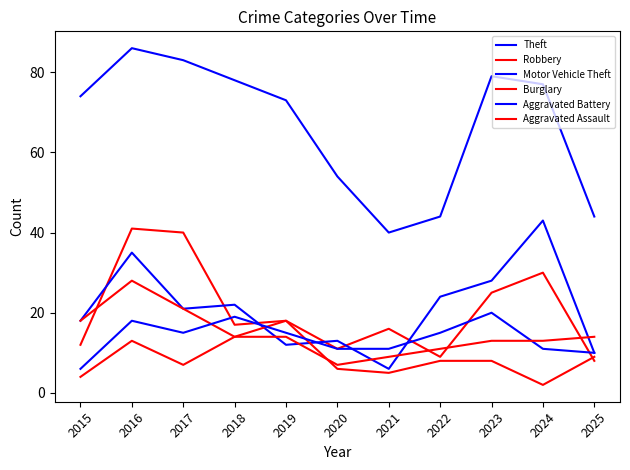

What is the minimum value for Motor Vehicle Theft?

6